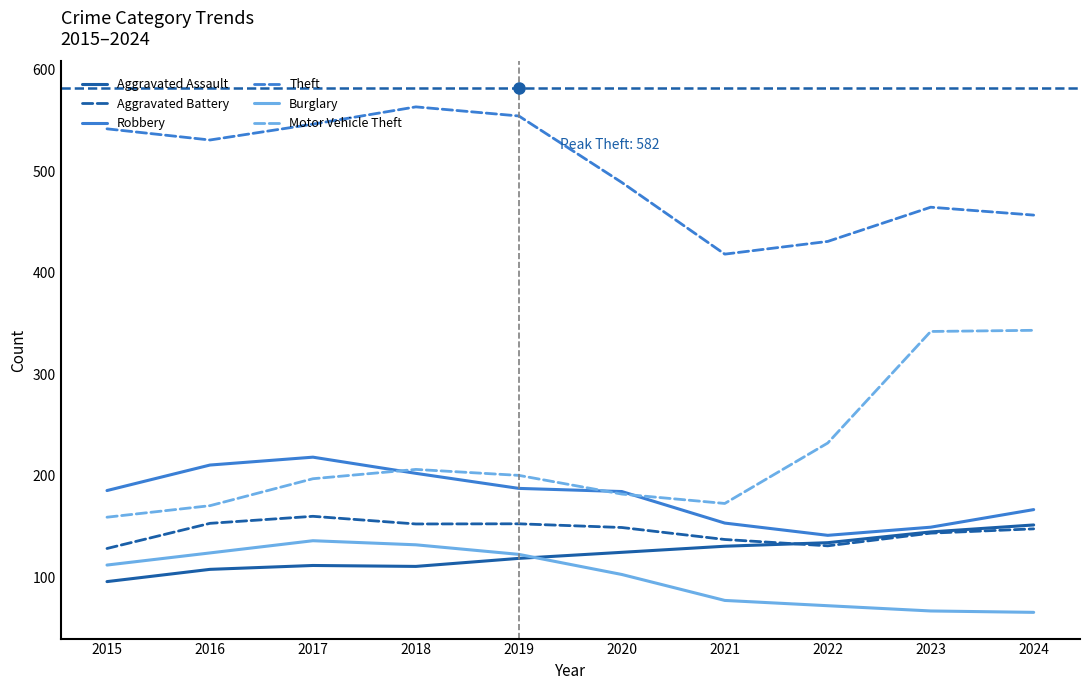

Which category has the highest value in the Aggravated Assault series?

2024